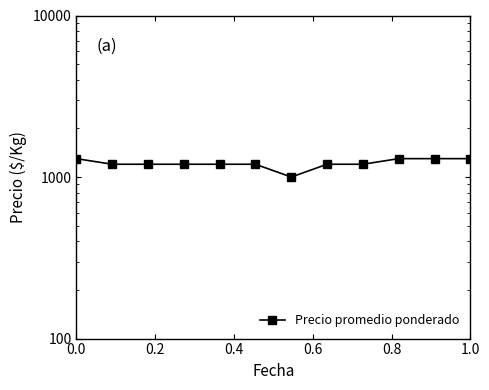

What position from the right is 1.0?

1